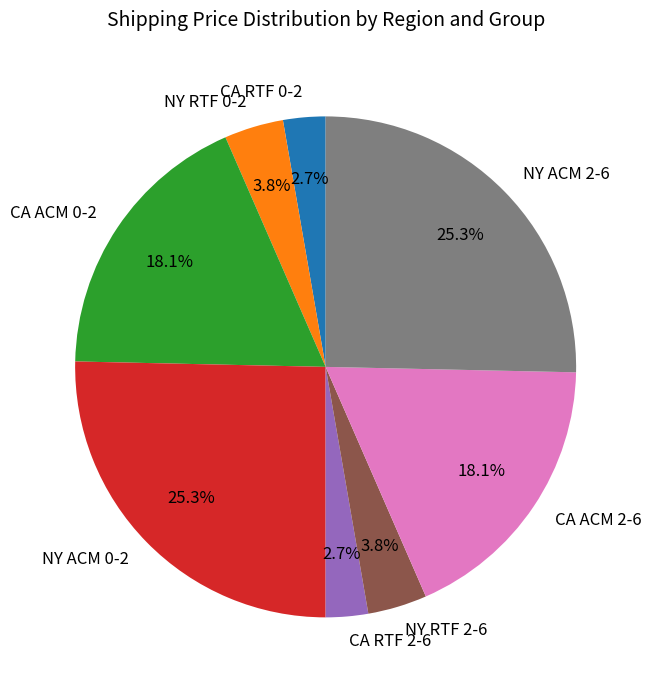

Combined, what portion of the pie is NY ACM 0-2 and CA RTF 0-2?

28.1%